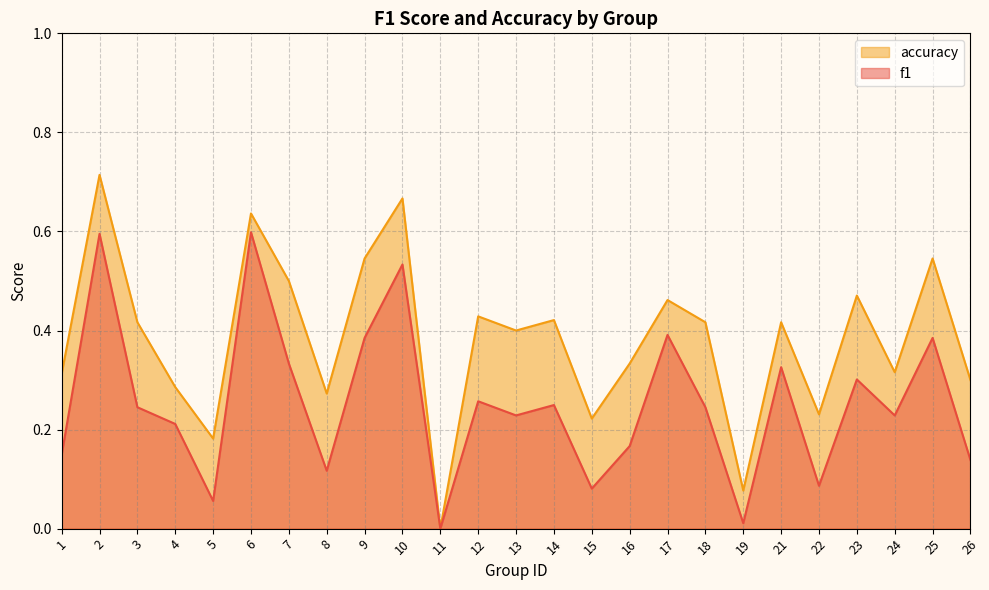

At how many categories does at least one series exceed 0?

24